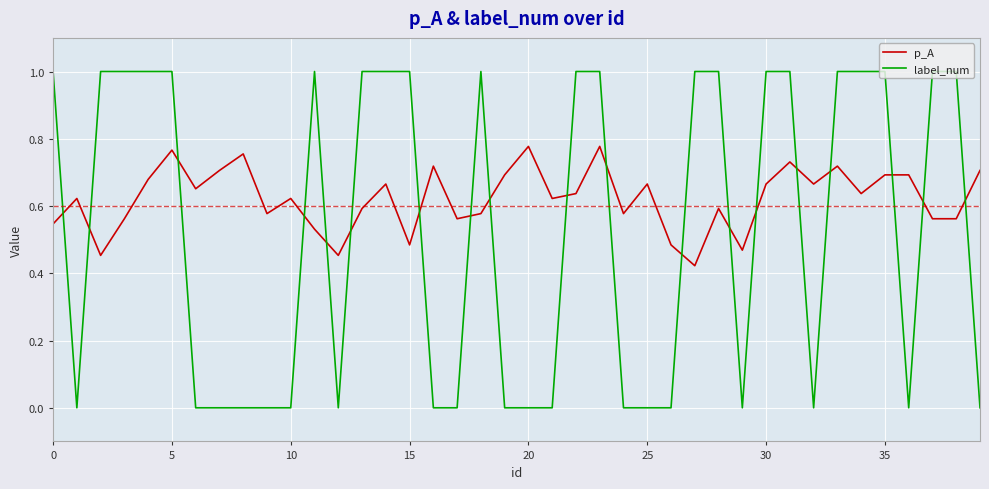

List the series in order of their overall mean, highest first.

p_A, label_num